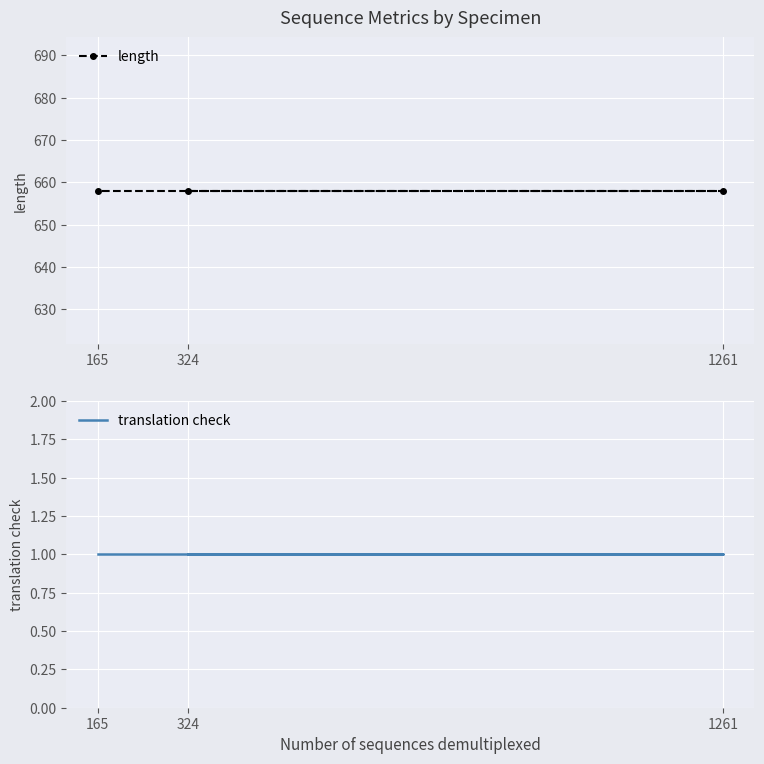

How many distinct data groups are displayed?

2